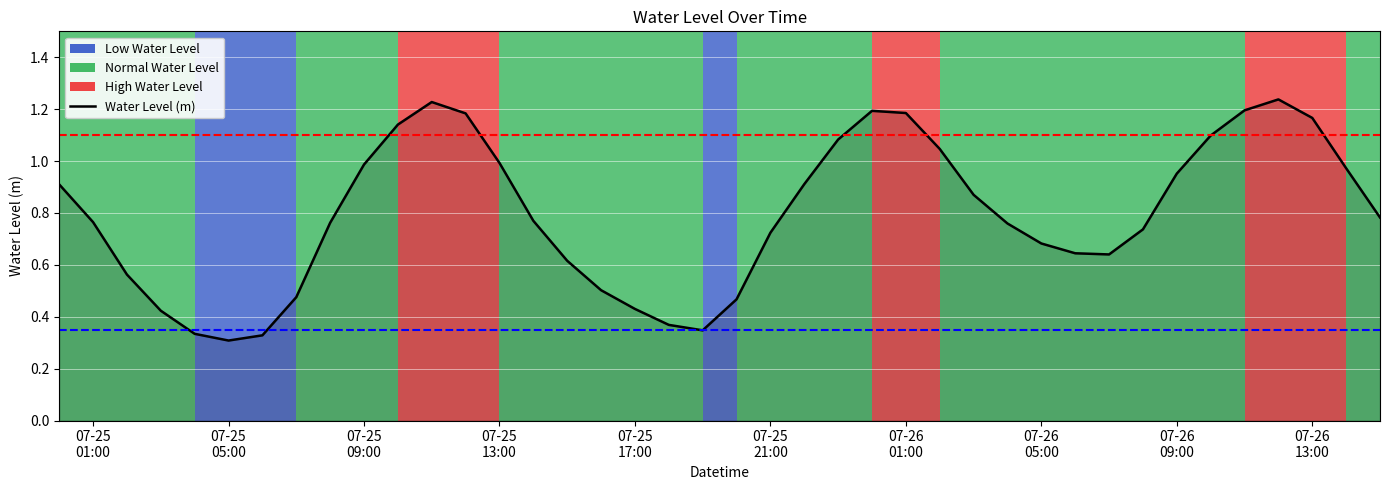

Reading right to left, extract all data points from this chart.

0.8	1.0	1.2	1.2	1.2	1.1	1.0	0.7	0.6	0.6	0.7	0.8	0.9	1.0	1.2	1.2	1.1	0.9	0.7	0.5	0.3	0.4	0.4	0.5	0.6	0.8	1.0	1.2	1.2	1.1	1.0	0.8	0.5	0.3	0.3	0.3	0.4	0.6	0.8	0.9